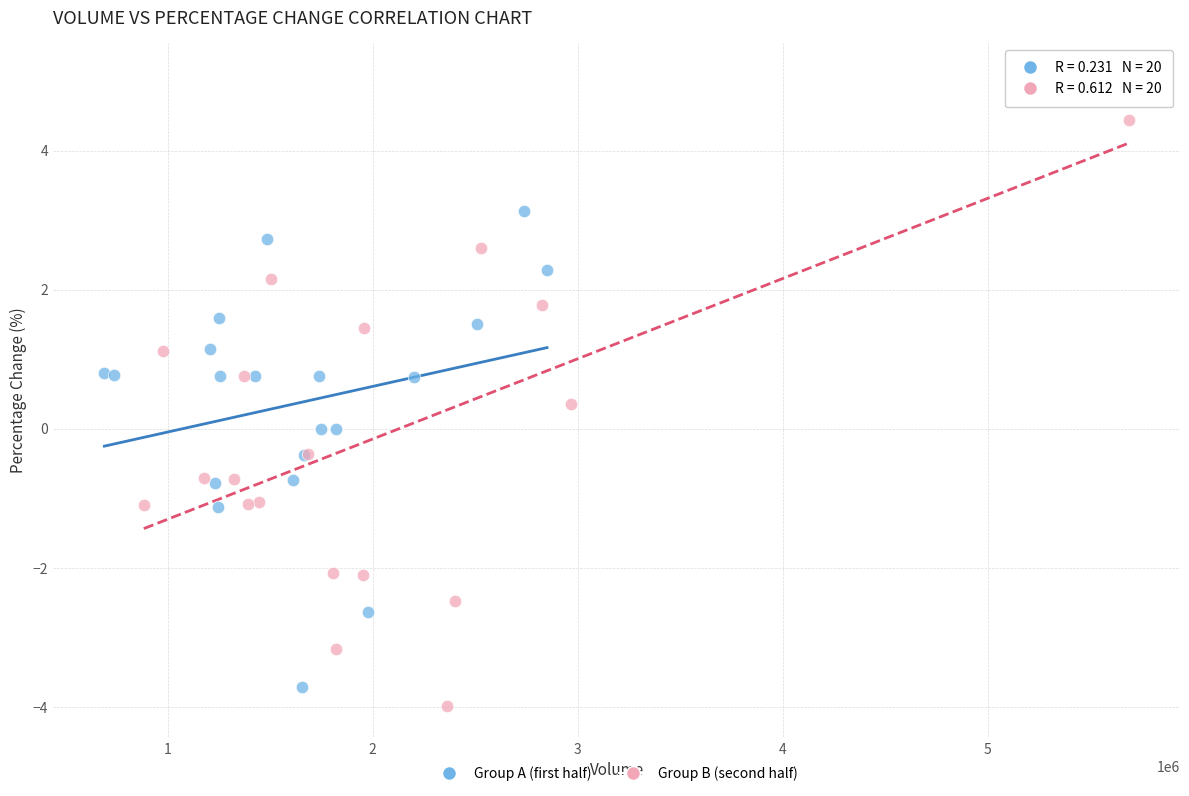

Which series contains the highest Y value?

Group B (second half)